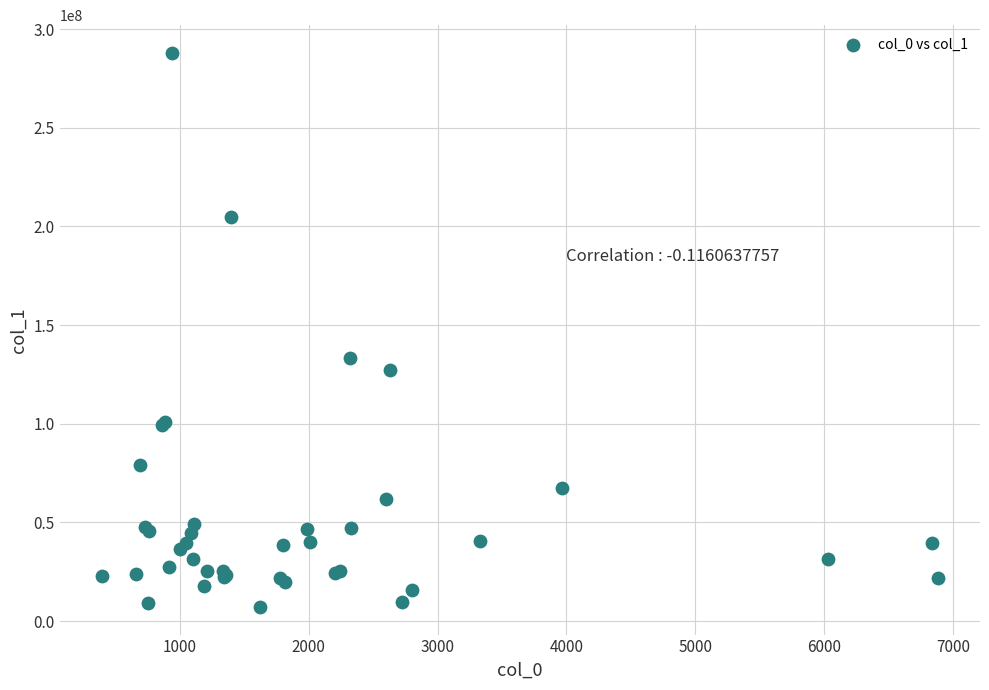

What Y value in the scatter plot is closest to 147579500?

133338016.0